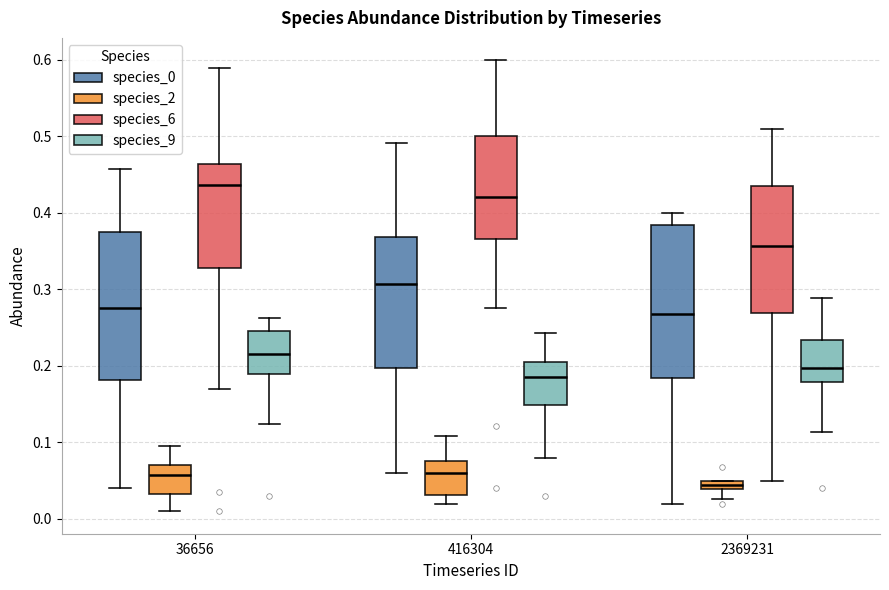

Where is the upper edge of the box for 2369231 (species_9) on the y-axis? The values are not printed on the chart, so give them approximately, as read against the axis.

0.23